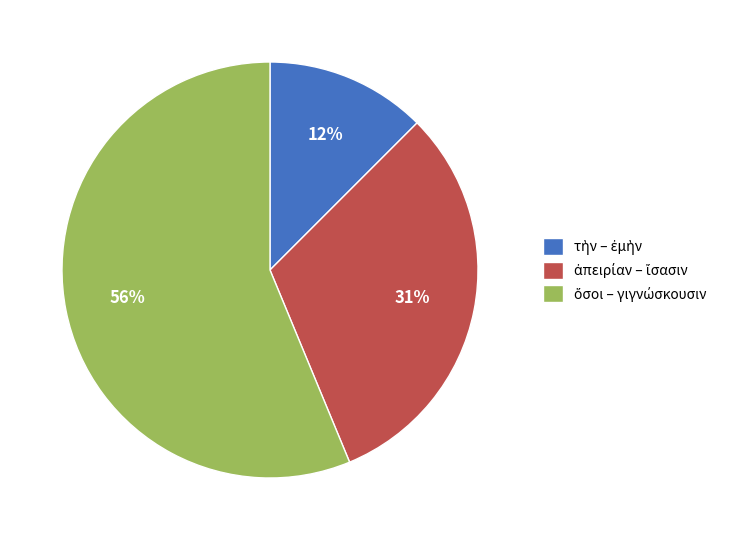

Count the number of slices in the pie.

3